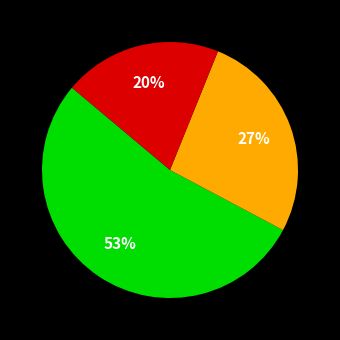

To the nearest percent, what is the average slice percentage?

33%